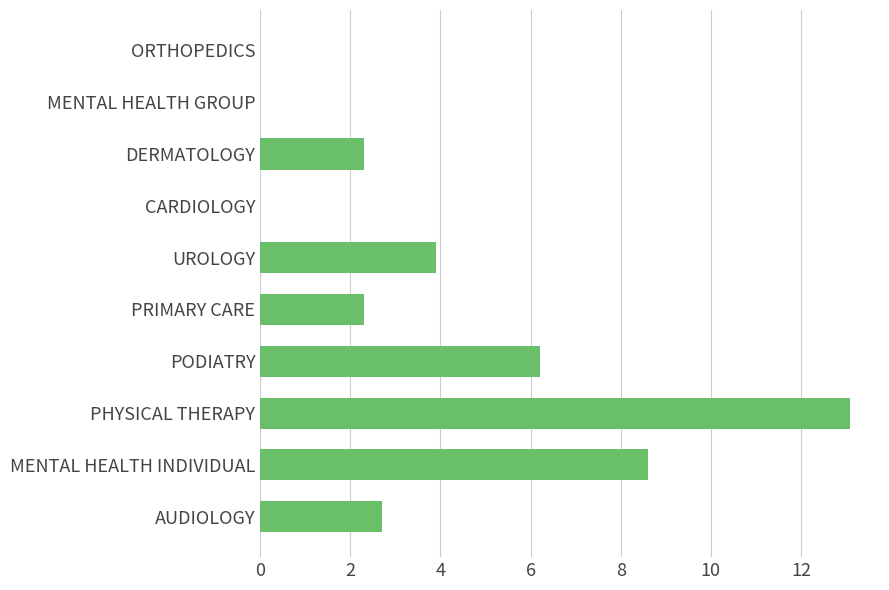

True or false: the data shows 3.8 at DERMATOLOGY.

False